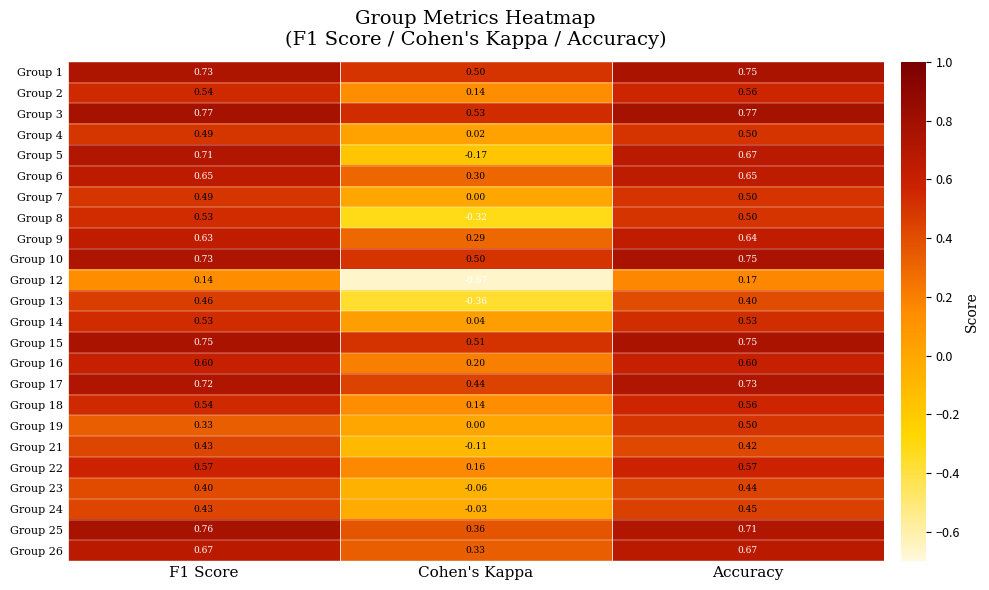

Which category has the lowest value across all series?

Cohen's Kappa